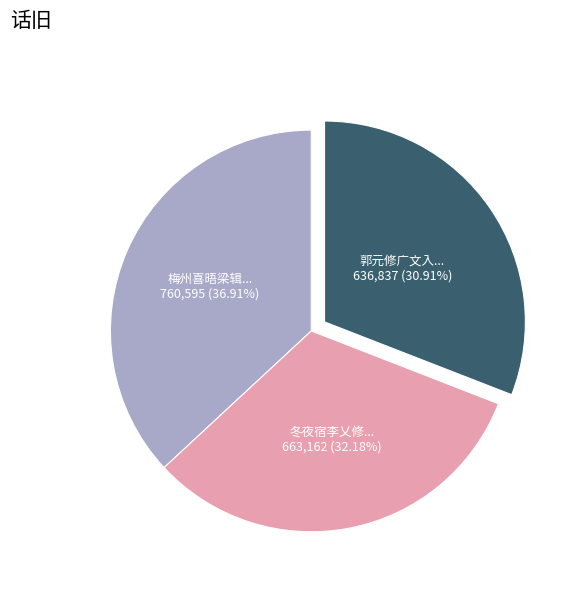

Count the number of slices in the pie.

3